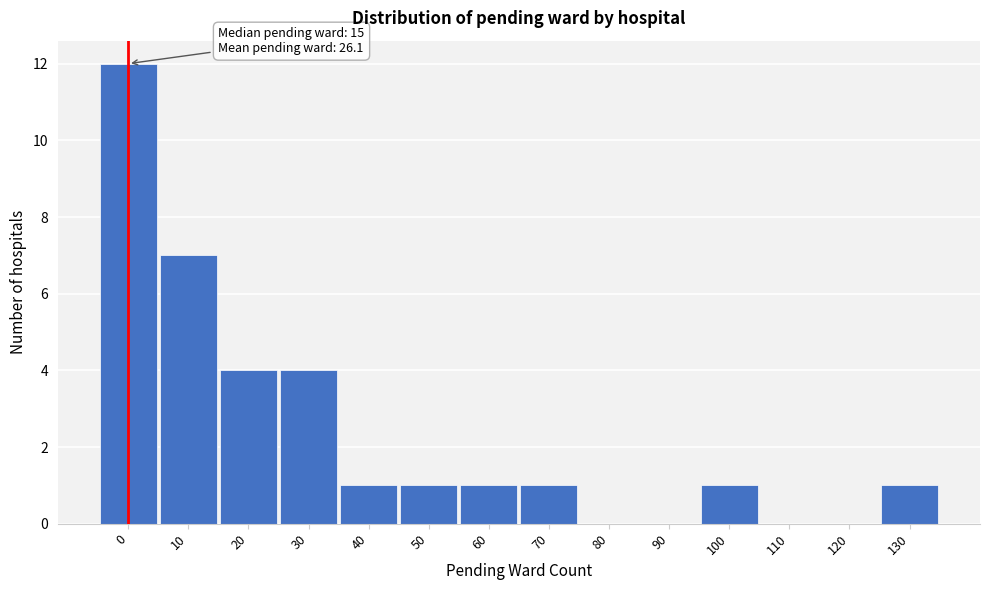

Reading left to right, extract all data points from this chart.

0=12	10=7	20=4	30=4	40=1	50=1	60=1	70=1	80=0	90=0	100=1	110=0	120=0	130=1